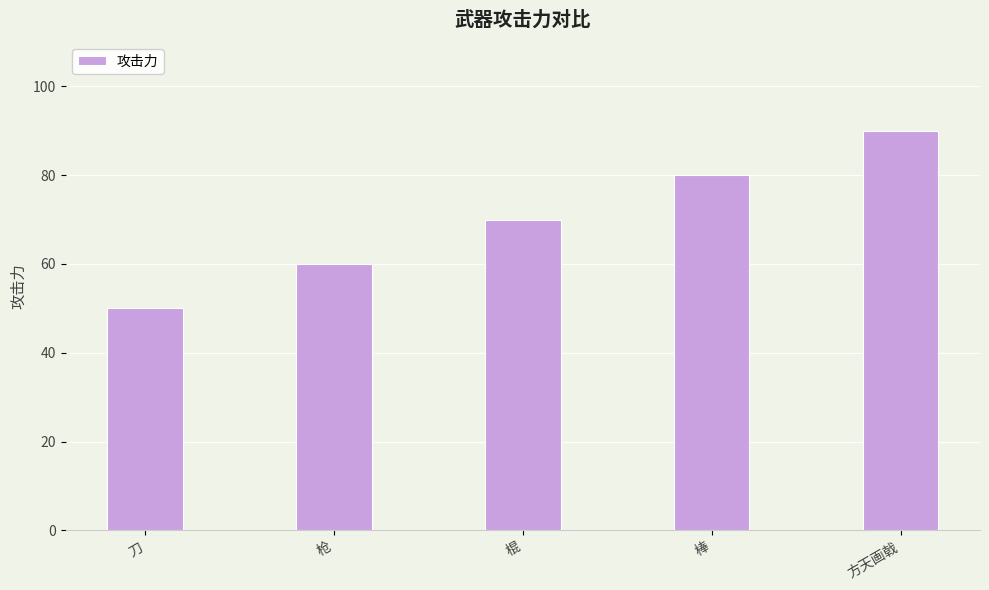

How many data points are less than 70?

2